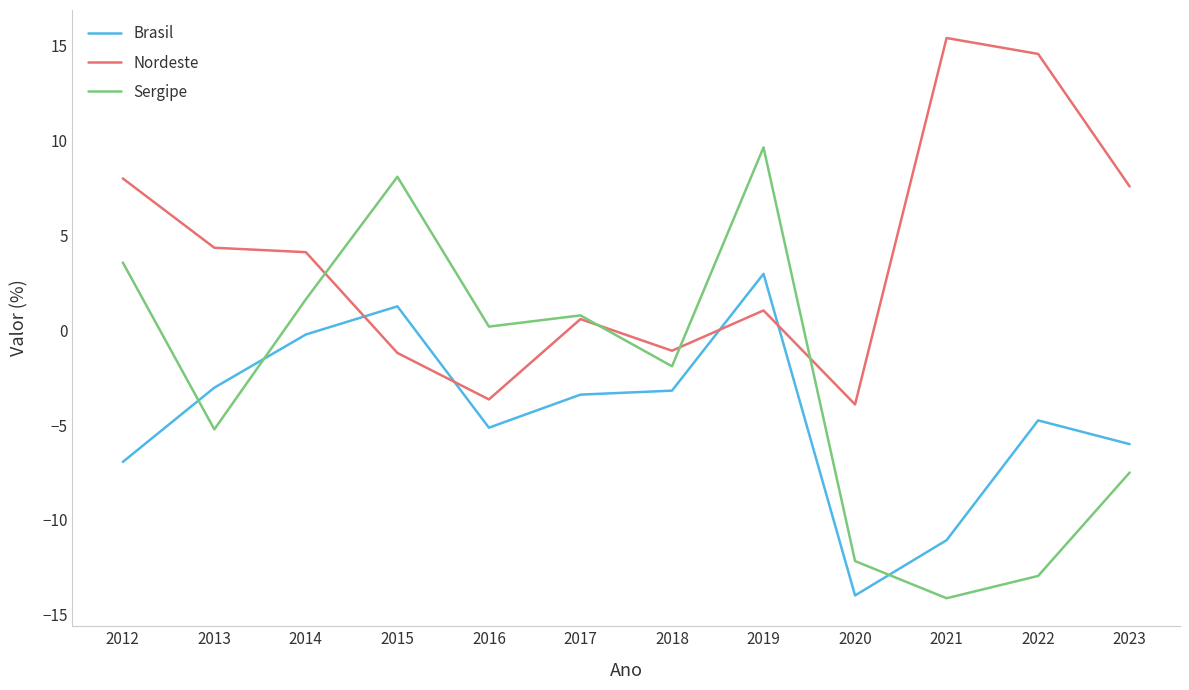

How many categories are shown in the chart?

12